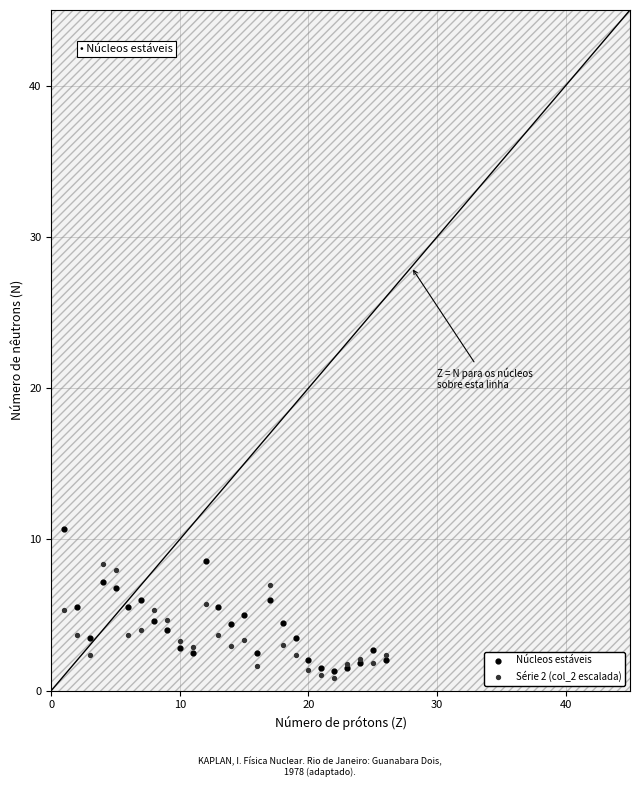

What are all the series names shown in the legend?

Núcleos estáveis, Série 2 (col_2 escalada)